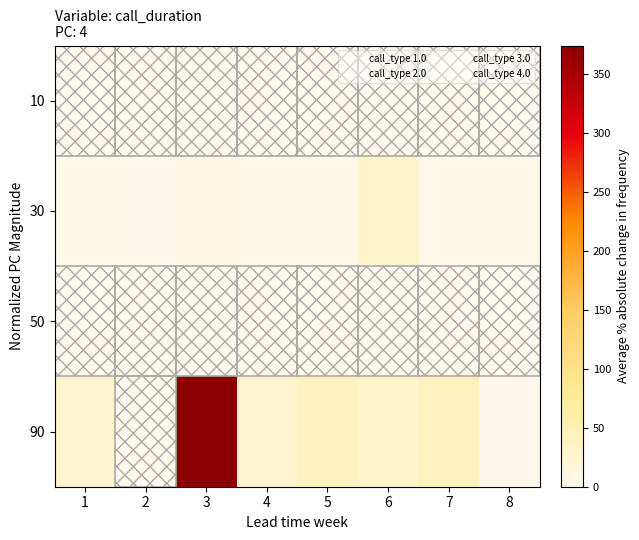

Which series has the largest range (max minus min)?

90